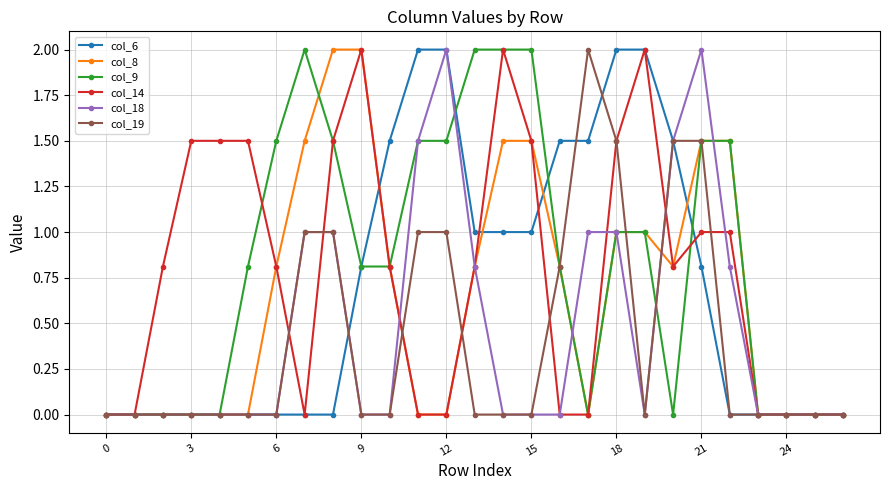

What is the value of the col_19 point at the 17th from the left?

0.8